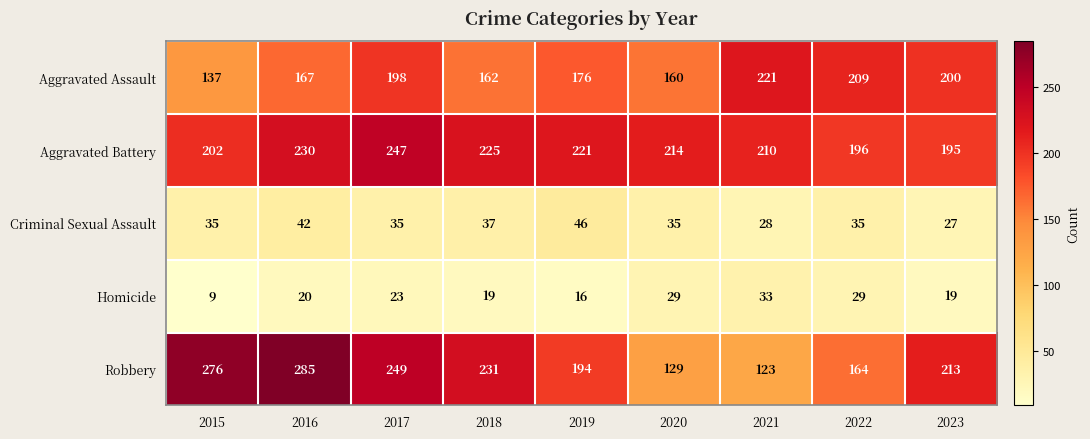

What is the minimum value shown in the chart?

9